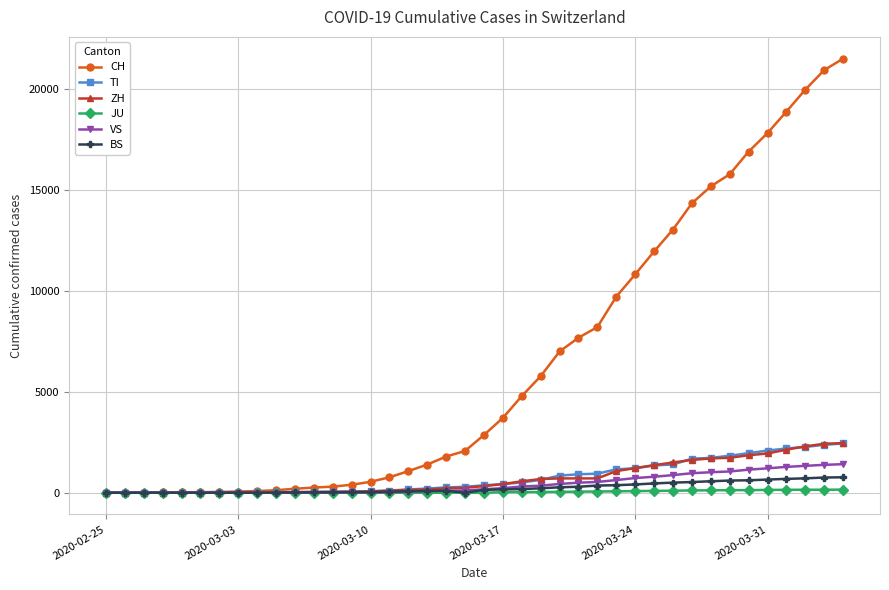

What is the difference between the maximum and second lowest values in the BS series?

767